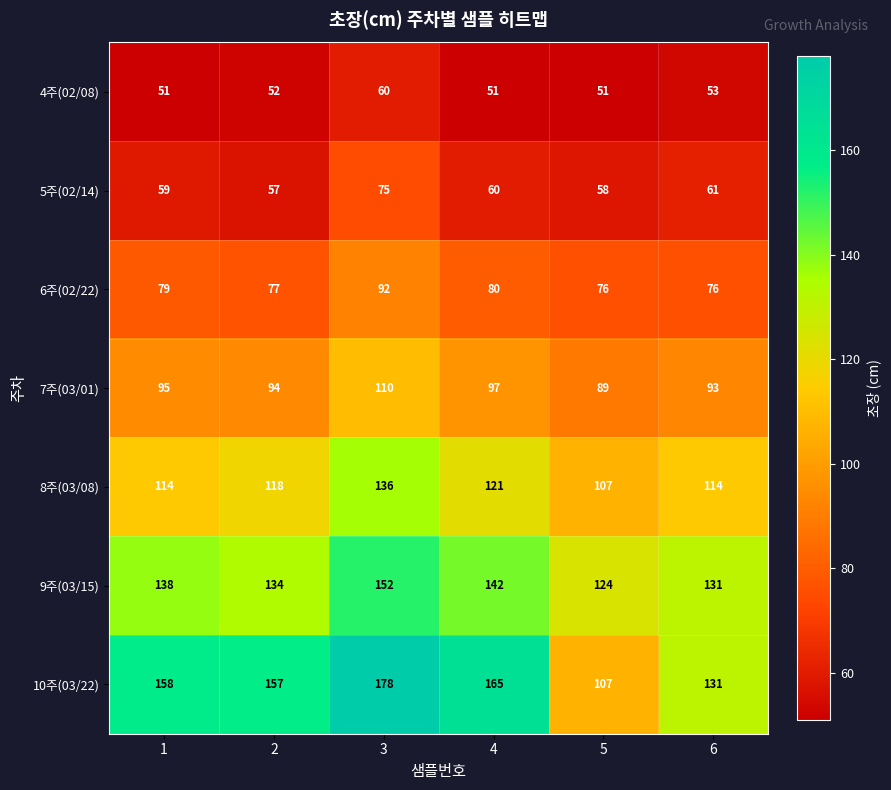

What is the difference between the highest and lowest values at 1?

107